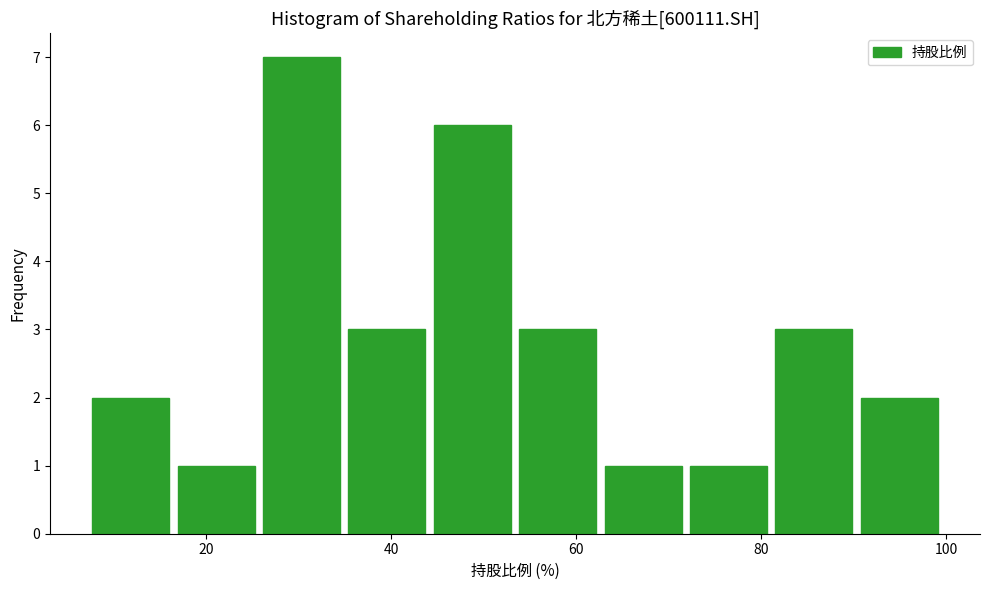

Which range on the x-axis has the tallest bar?

26 to 36